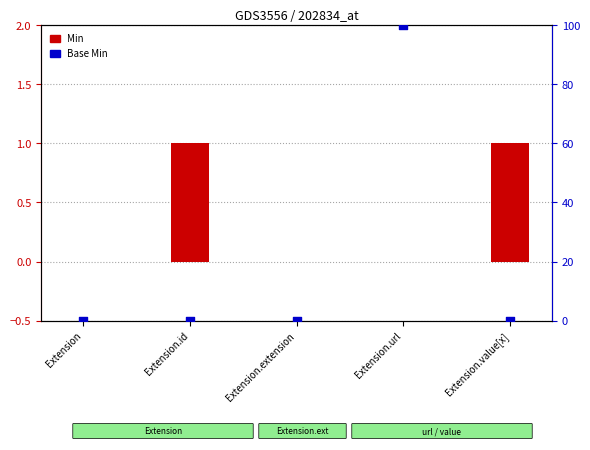

At how many categories does at least one series exceed 66?

1